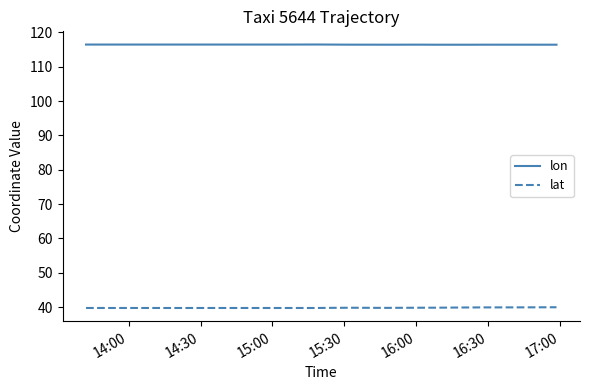

What are all the series names shown in the legend?

lon, lat